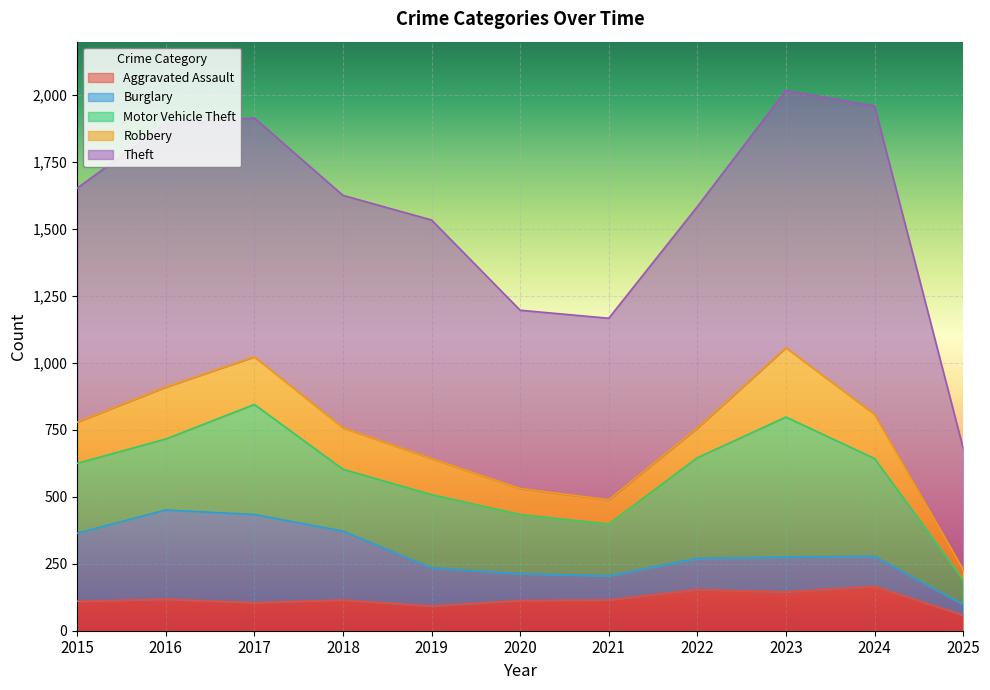

Reading left to right, what are all the values shown in this chart?

Aggravated Assault: 2015=110	2016=118	2017=105	2018=115	2019=92	2020=113	2021=115	2022=154	2023=145	2024=166	2025=58
Burglary: 2015=254	2016=333	2017=329	2018=257	2019=143	2020=100	2021=90	2022=116	2023=130	2024=112	2025=40
Motor Vehicle Theft: 2015=261	2016=265	2017=411	2018=231	2019=273	2020=221	2021=193	2022=376	2023=523	2024=365	2025=92
Robbery: 2015=154	2016=194	2017=178	2018=155	2019=135	2020=97	2021=91	2022=111	2023=259	2024=165	2025=39
Theft: 2015=874	2016=984	2017=892	2018=868	2019=891	2020=666	2021=678	2022=827	2023=961	2024=1152	2025=453